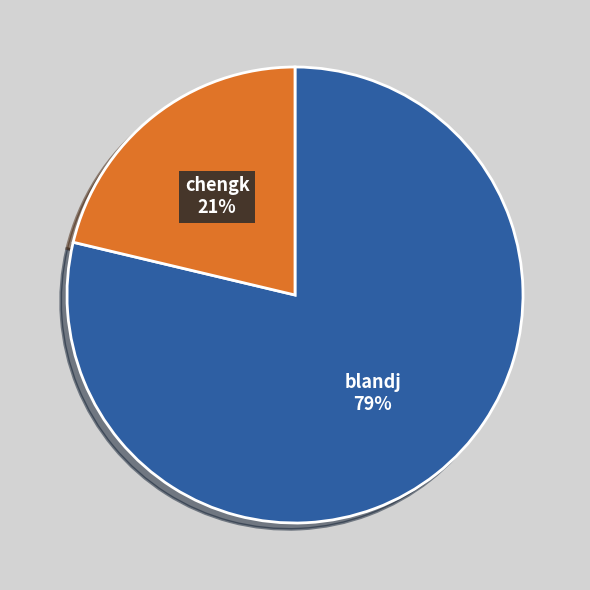

Which slice is the smallest?

chengk